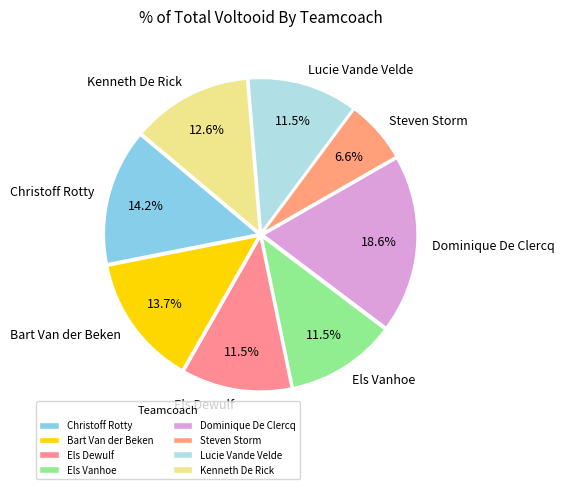

Is it true that Lucie Vande Velde is 4% of the pie?

False